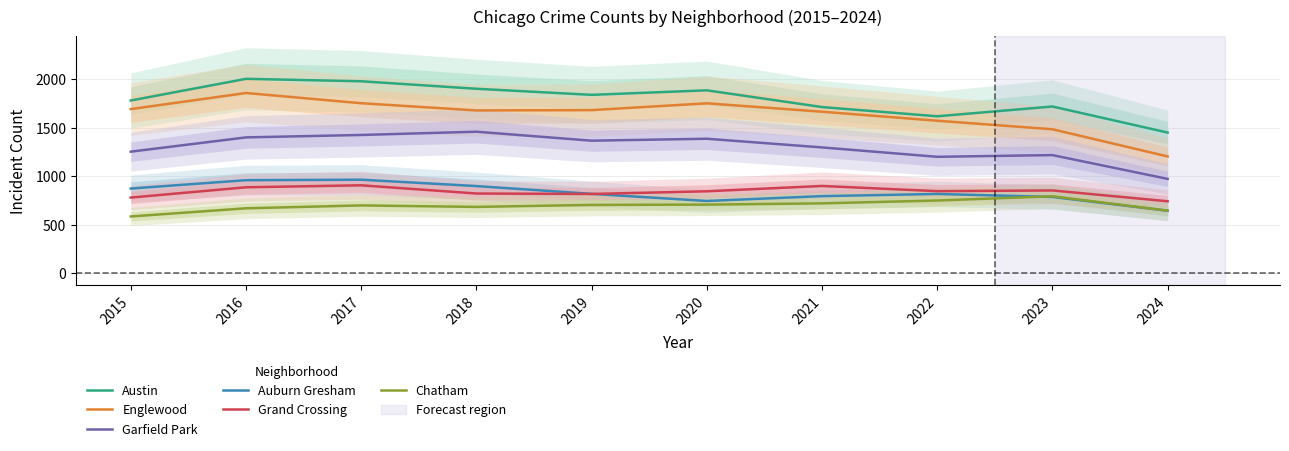

At which category is the sum across all series the highest?

2016